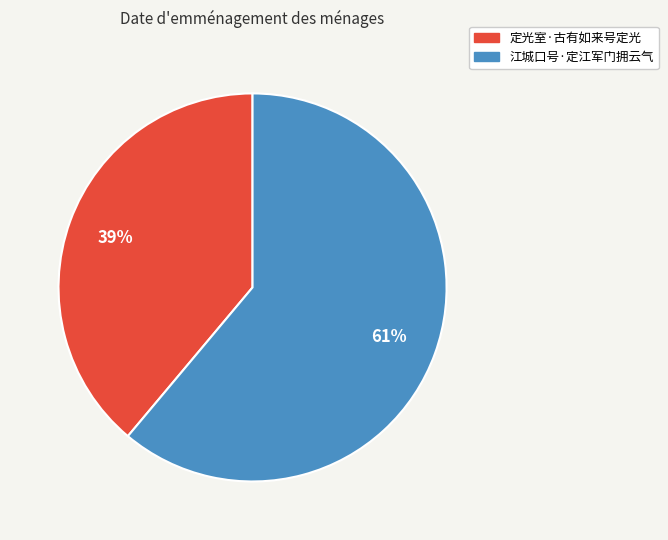

Does 定光室·古有如来号定光 represent more than half of the total?

No